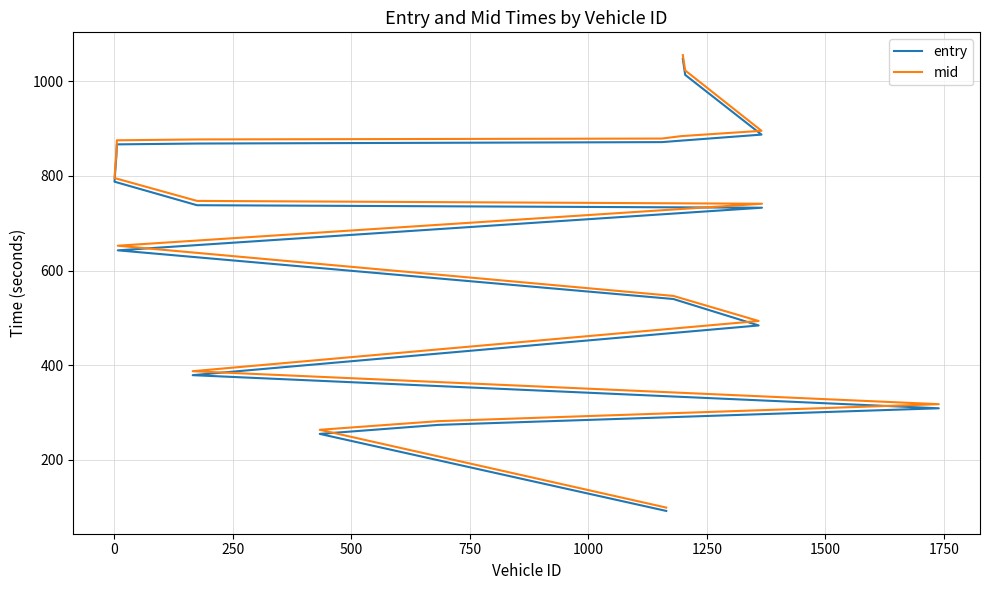

Which has a higher value, 750 or 10?

10